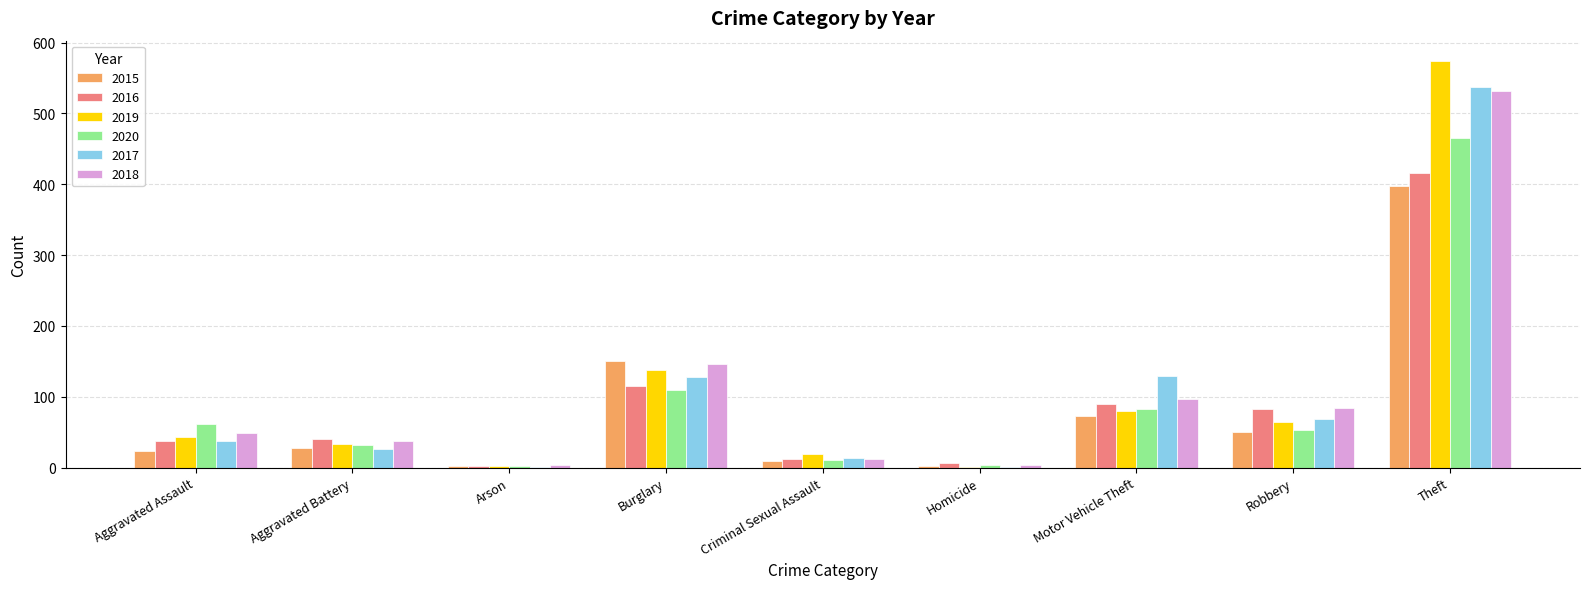

True or false: 2019 has a value of 20 at Robbery.

False